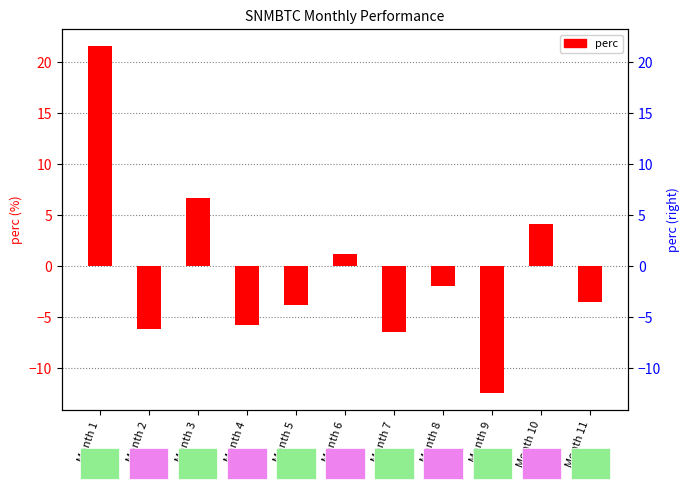

How many values are below -3?

6